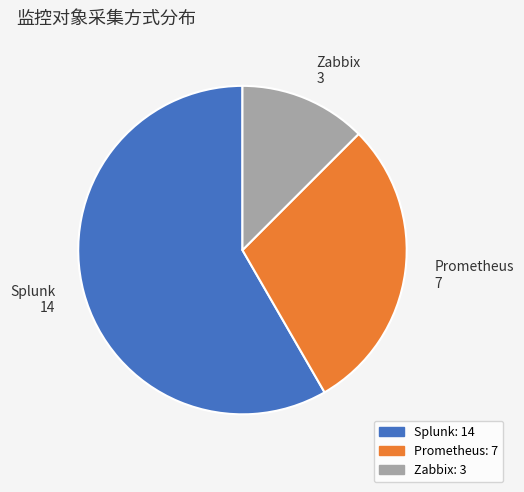

How many segments does this pie chart have?

3